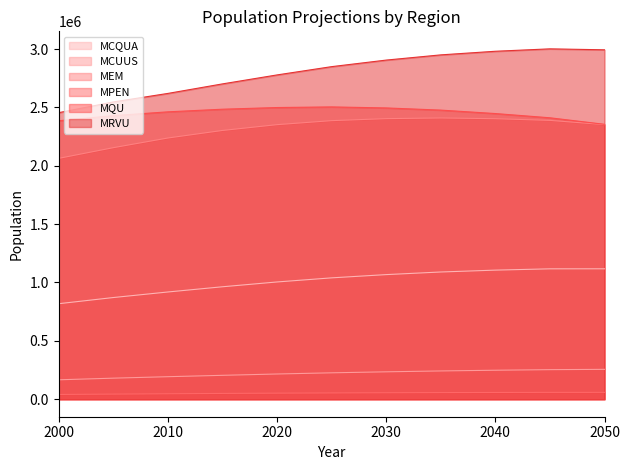

Which series has the largest range (max minus min)?

MRVU